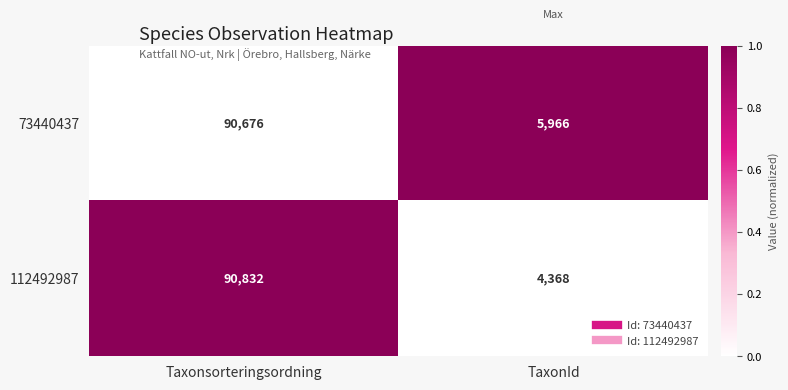

The 73440437 series shows 5966 at TaxonId. True or false?

True